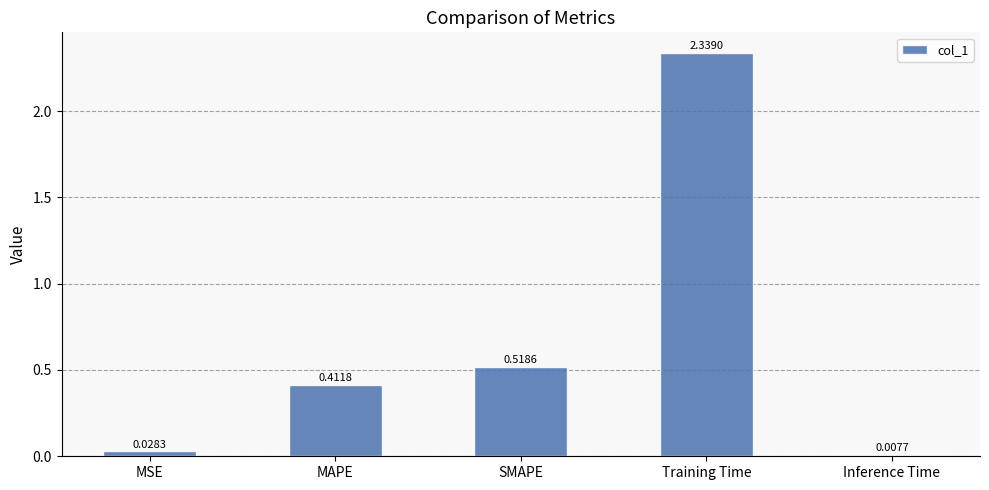

Where is the data nearest to the value 1?

SMAPE